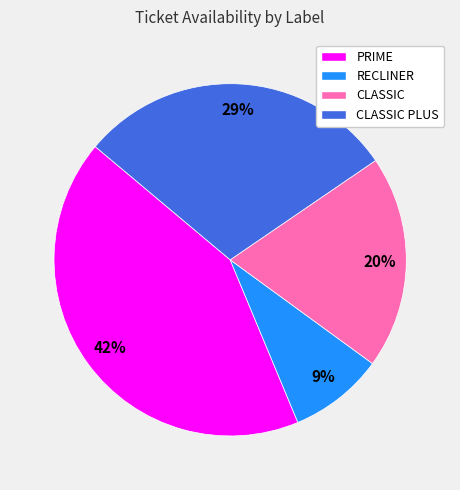

Rank the categories by value from highest to lowest.

PRIME, CLASSIC PLUS, CLASSIC, RECLINER